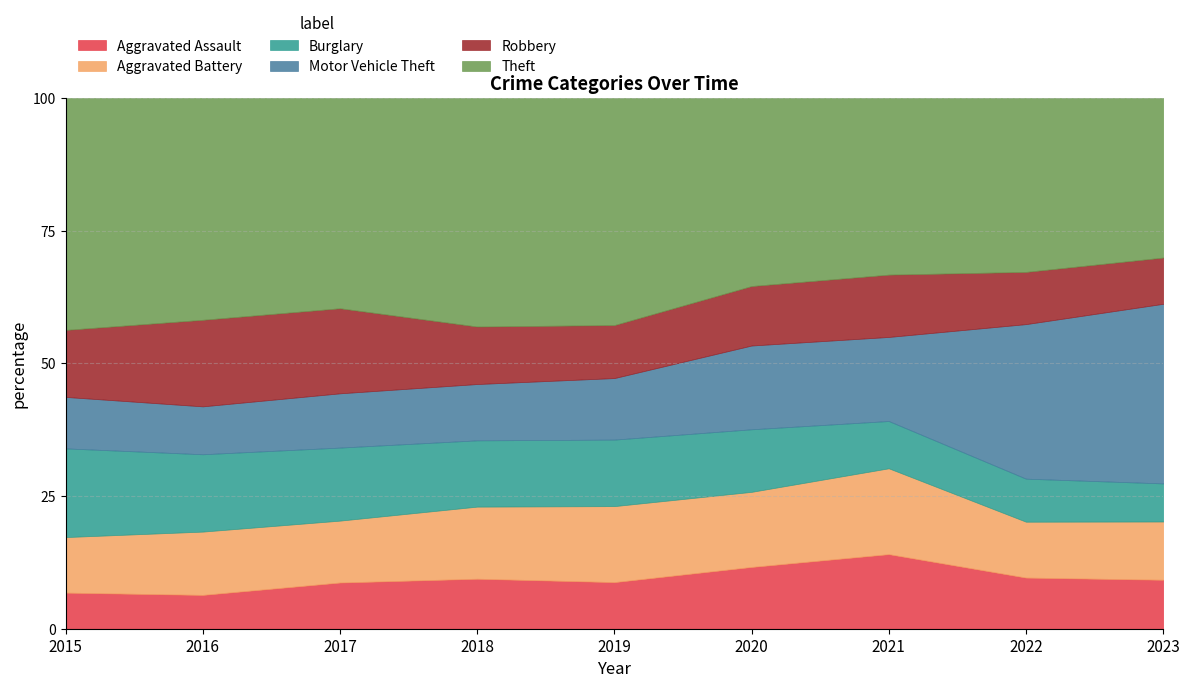

At which label is Aggravated Assault closest to 191?

2019